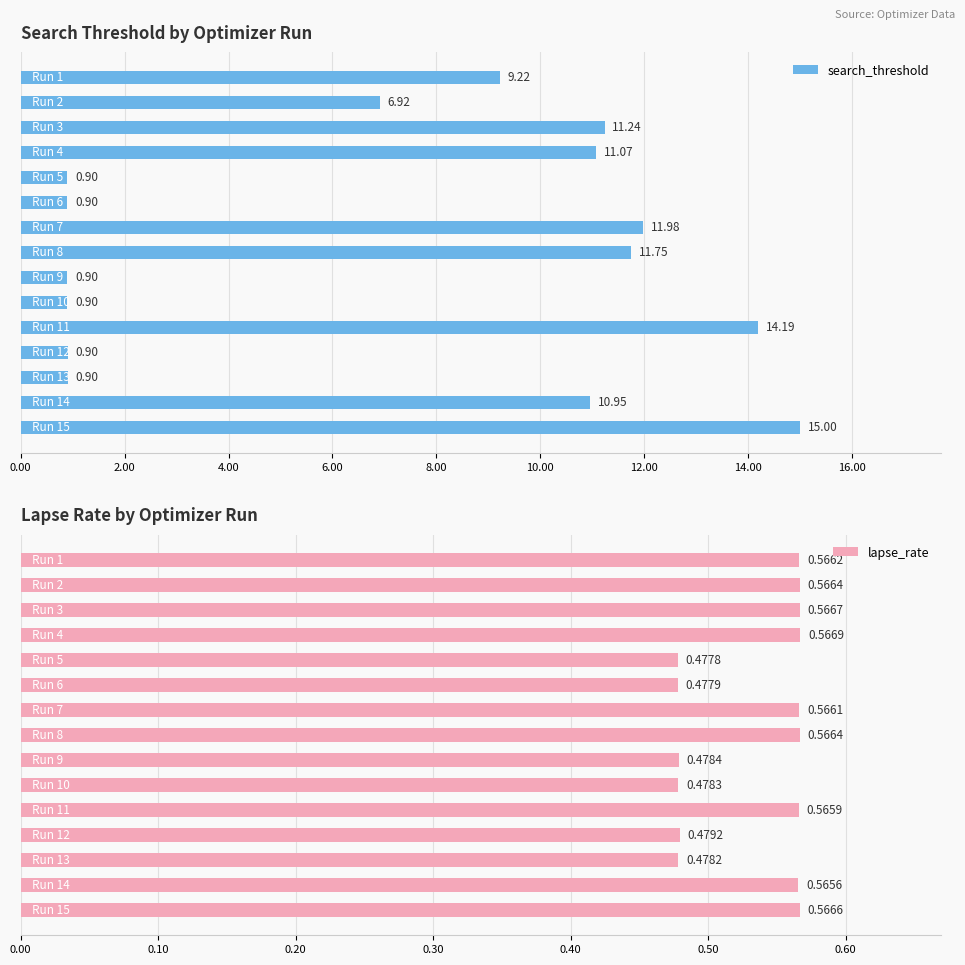

What are all the series names shown in the legend?

search_threshold, lapse_rate